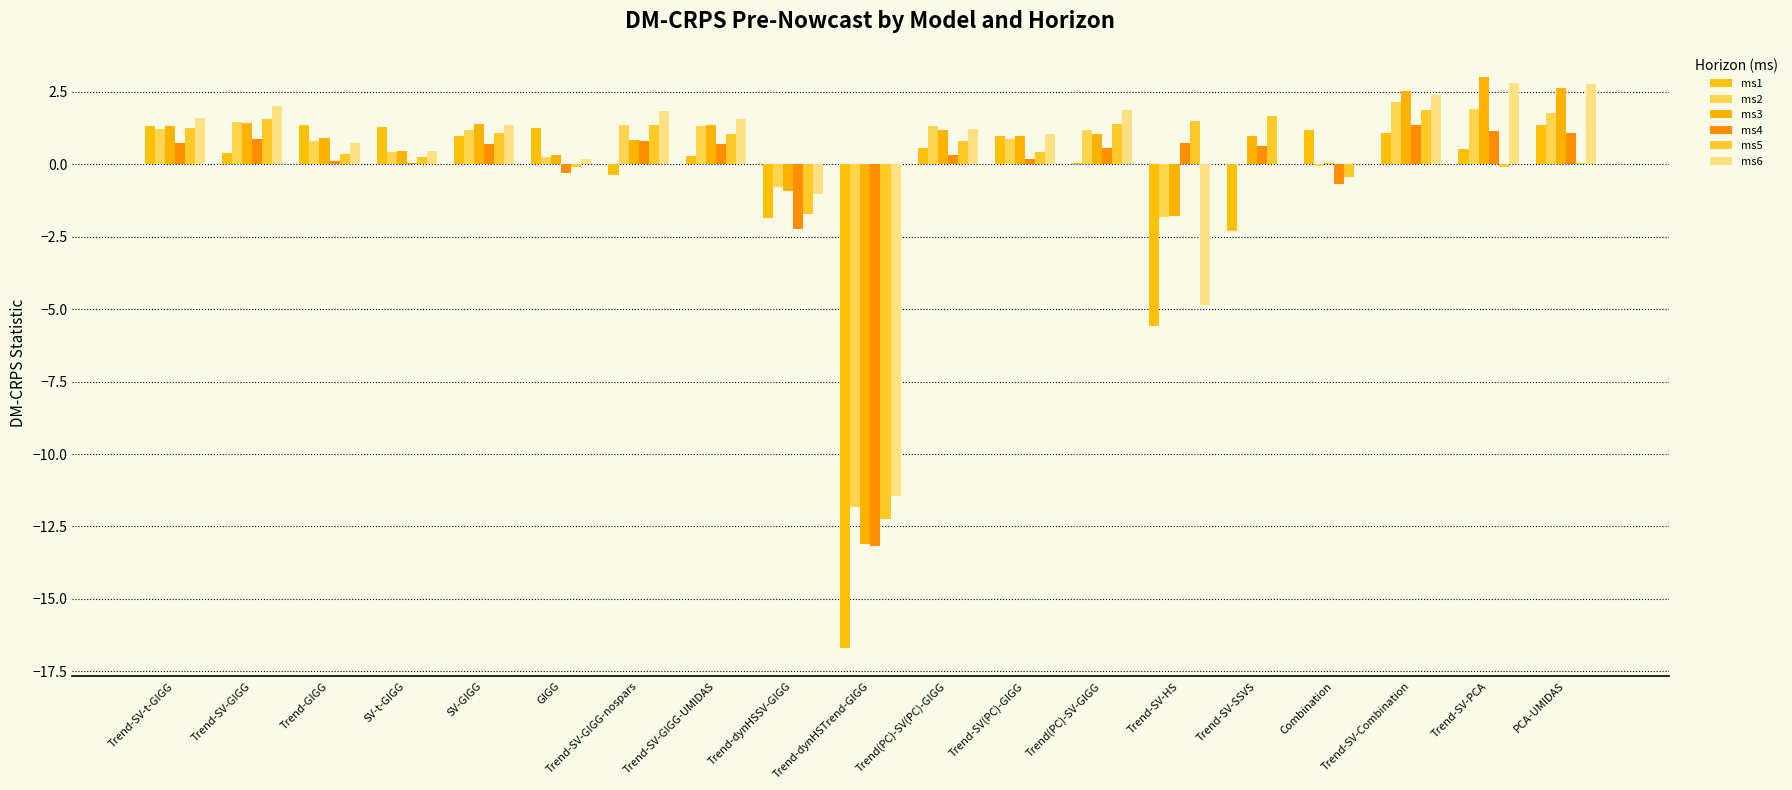

At which category does the chart reach its peak across all series?

Trend-SV-PCA